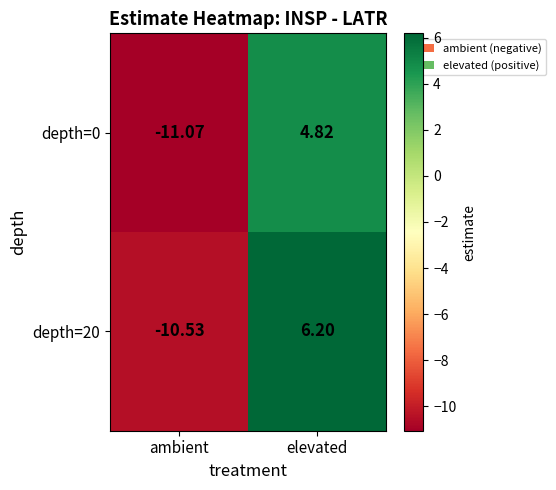

How many categories are shown in the chart?

2